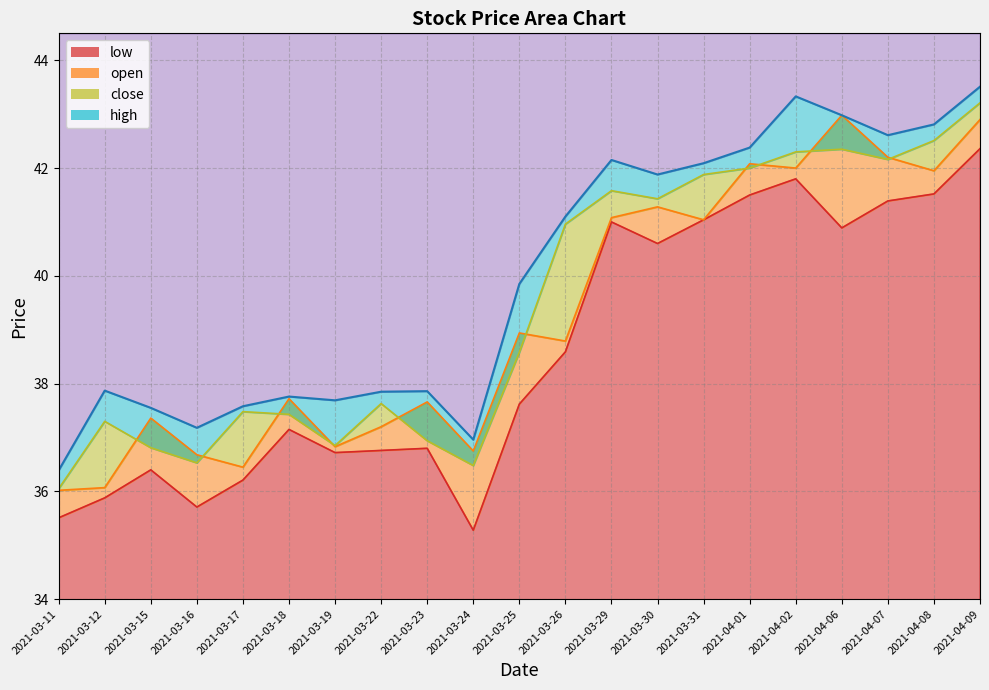

List the series in order of their overall mean, highest first.

high, close, open, low